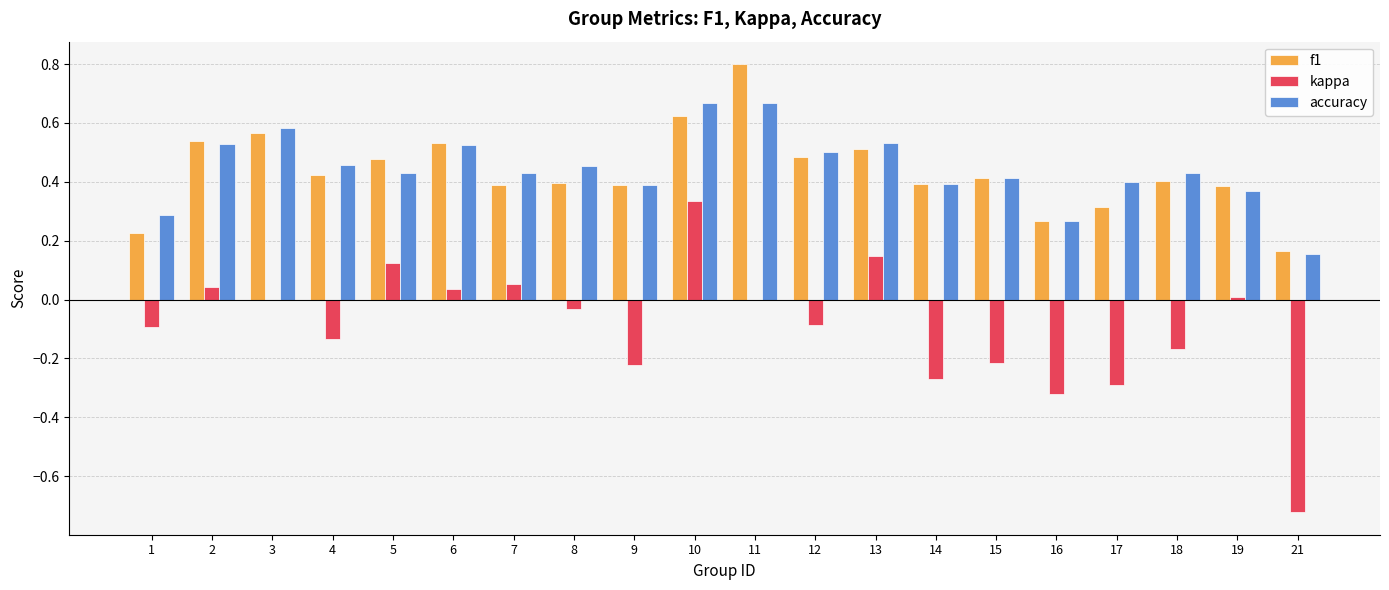

Is it true that kappa equals -0.3 at 14?

True